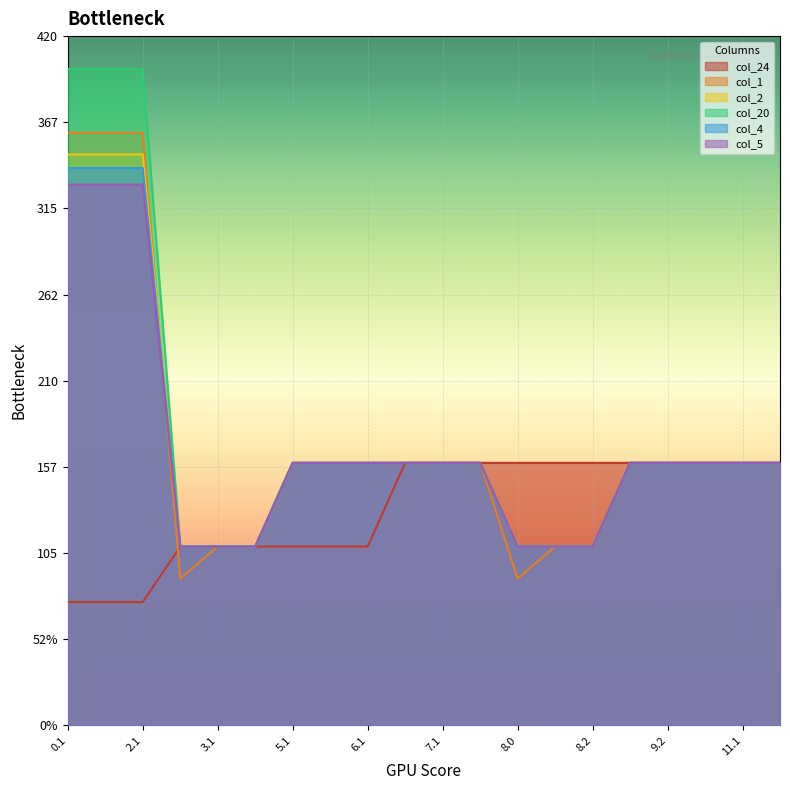

Reading left to right, what are all the values shown in this chart?

col_24: 75.2	75.2	75.2	109.0	109.0	109.0	109.0	109.0	109.0	160.0	160.0	160.0	160.0	160.0	160.0	160.0	160.0	160.0	160.0	160.0
col_1: 361.1	361.1	361.1	89.5	109.0	109.0	160.0	160.0	160.0	160.0	160.0	160.0	89.5	109.0	109.0	160.0	160.0	160.0	160.0	160.0
col_2: 347.9	347.9	347.9	109.0	109.0	109.0	160.0	160.0	160.0	160.0	160.0	160.0	109.0	109.0	109.0	160.0	160.0	160.0	160.0	160.0
col_20: 400.0	400.0	400.0	109.0	109.0	109.0	160.0	160.0	160.0	160.0	160.0	160.0	109.0	109.0	109.0	160.0	160.0	160.0	160.0	160.0
col_4: 339.6	339.6	339.6	109.0	109.0	109.0	160.0	160.0	160.0	160.0	160.0	160.0	109.0	109.0	109.0	160.0	160.0	160.0	160.0	160.0
col_5: 329.5	329.5	329.5	109.0	109.0	109.0	160.0	160.0	160.0	160.0	160.0	160.0	109.0	109.0	109.0	160.0	160.0	160.0	160.0	160.0